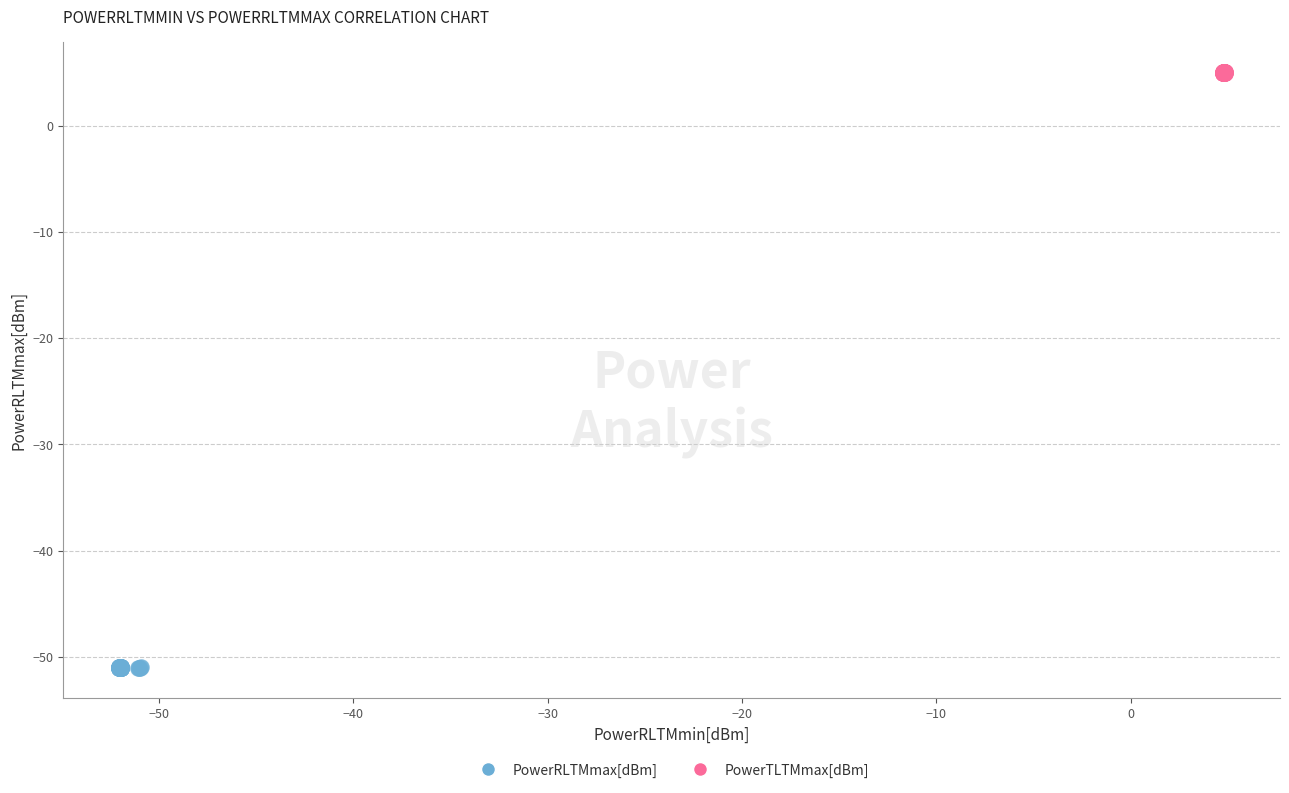

Which series contains the lowest Y value?

PowerRLTMmax[dBm]